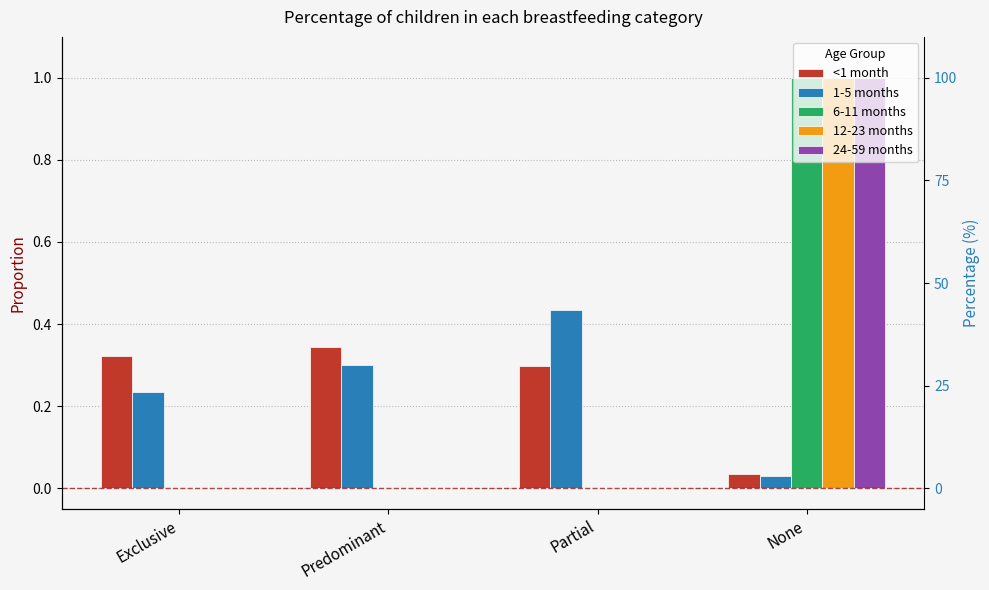

What are all the series names shown in the legend?

<1 month, 1-5 months, 6-11 months, 12-23 months, 24-59 months